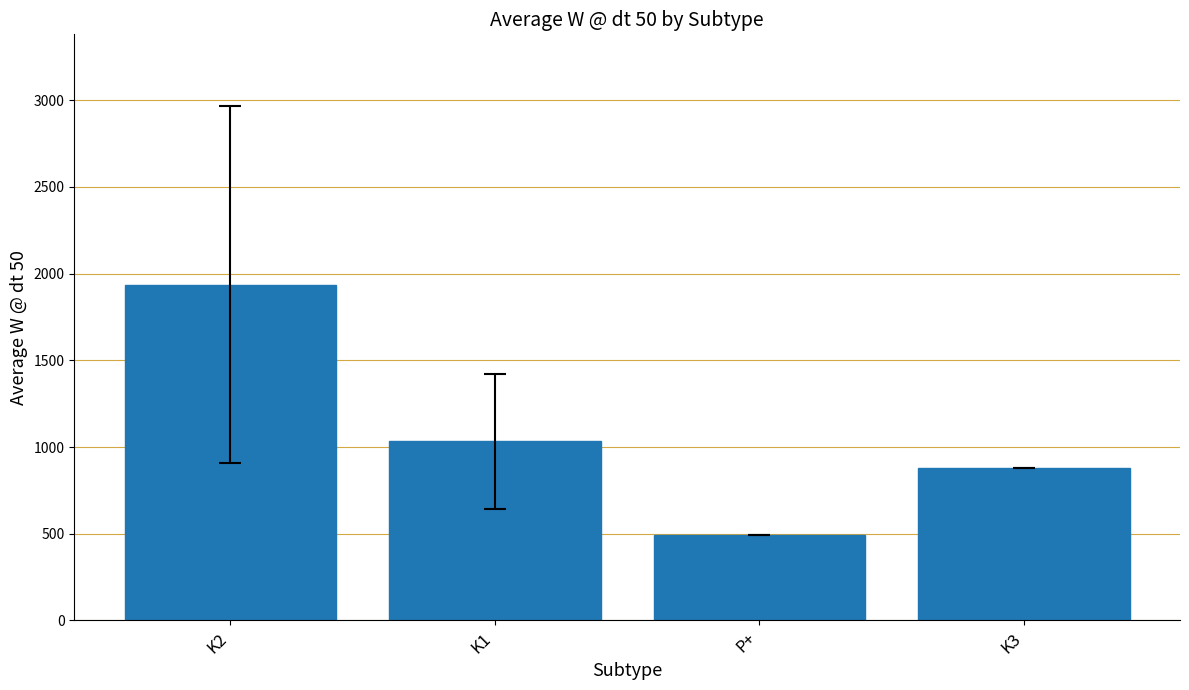

Which has a higher value, K3 or P+?

K3